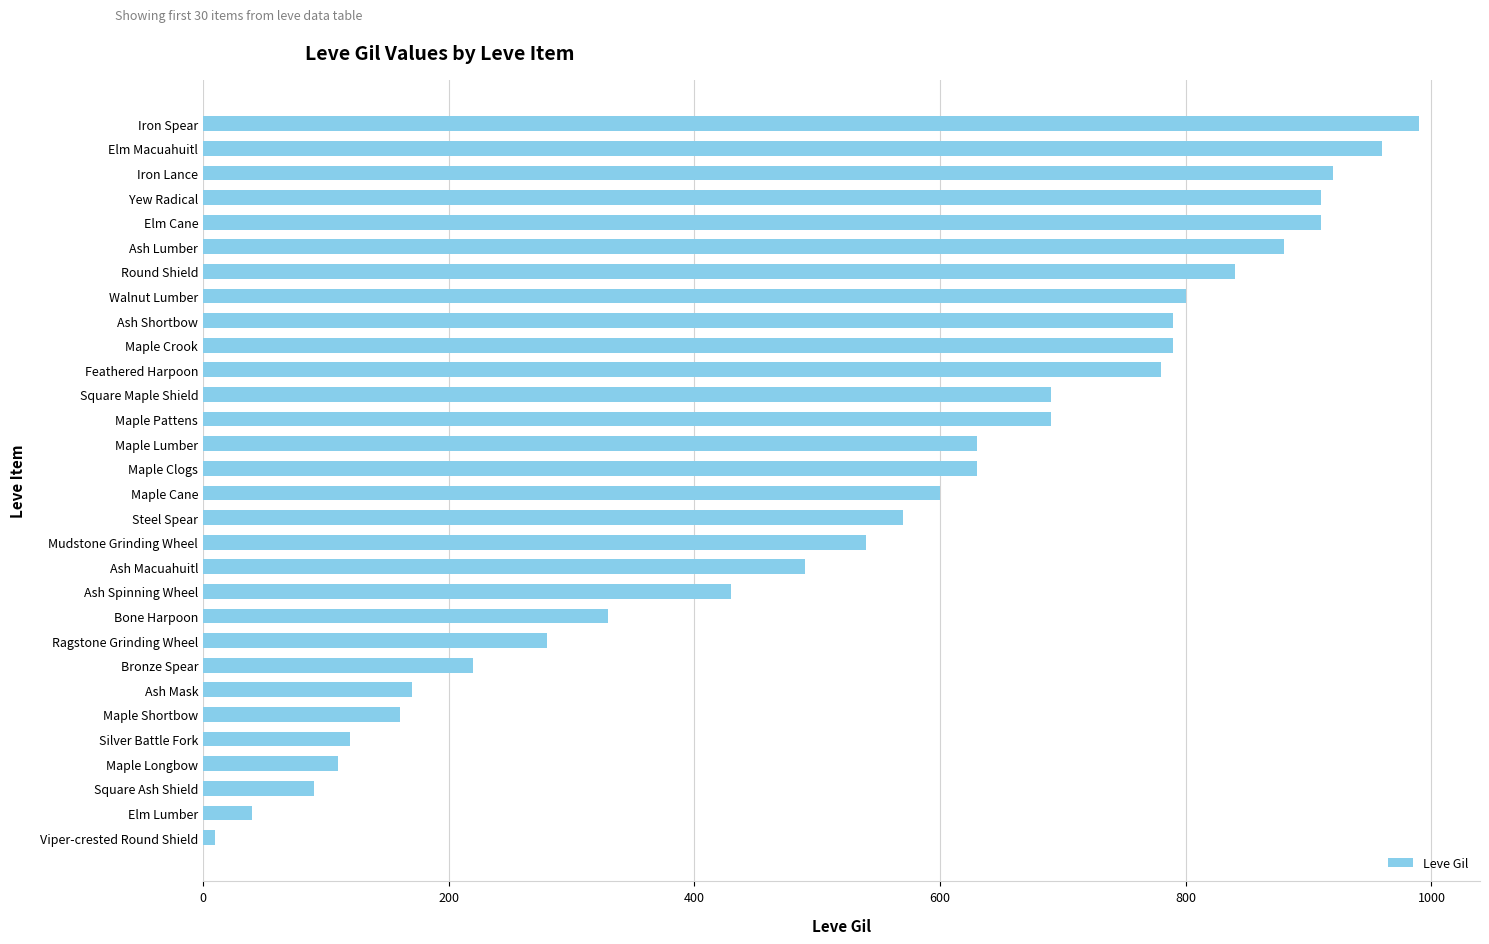

What is the change in value from Silver Battle Fork to Yew Radical?

+790